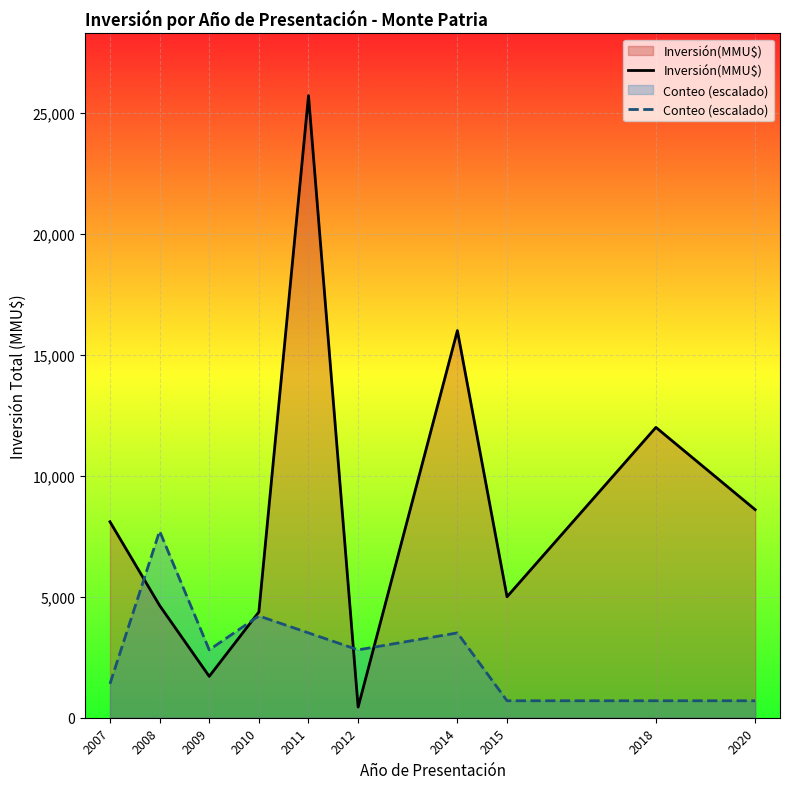

List the labels in order of Inversión(MMU$) value, smallest first.

2012, 2009, 2010, 2008, 2015, 2007, 2020, 2018, 2014, 2011